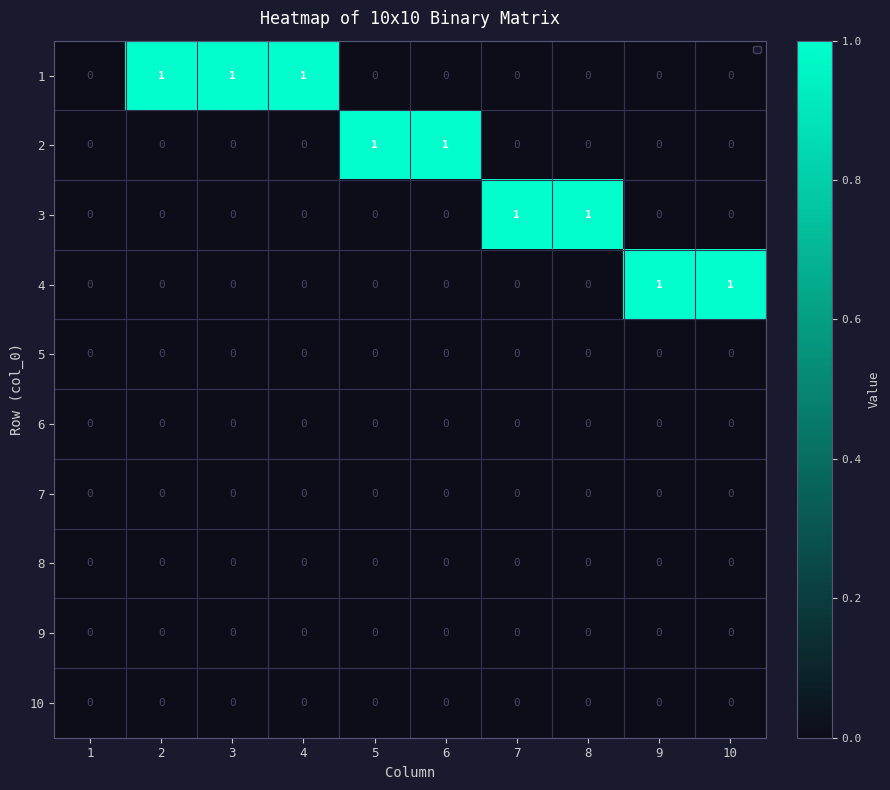

Count the 4 values in the range 0 to 1.

10